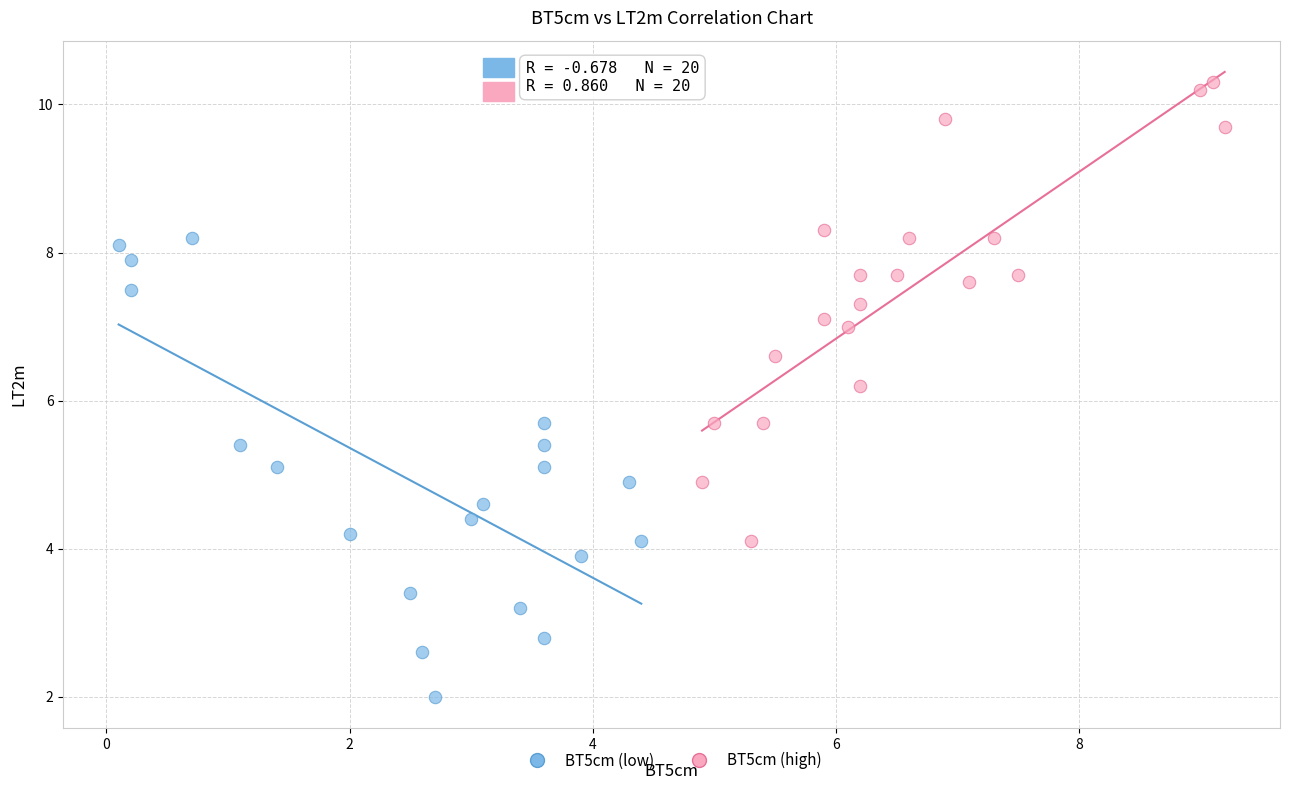

Which series reaches the minimum Y coordinate?

BT5cm (low)